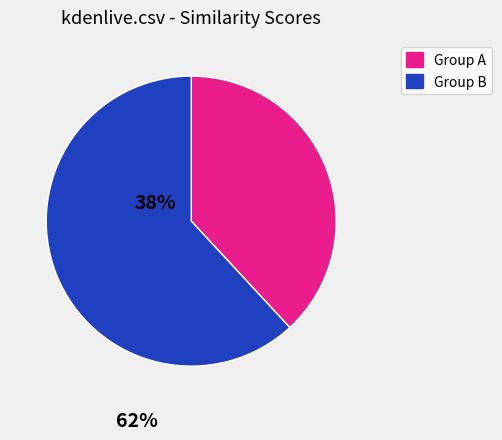

Is there a majority slice in this chart?

Yes